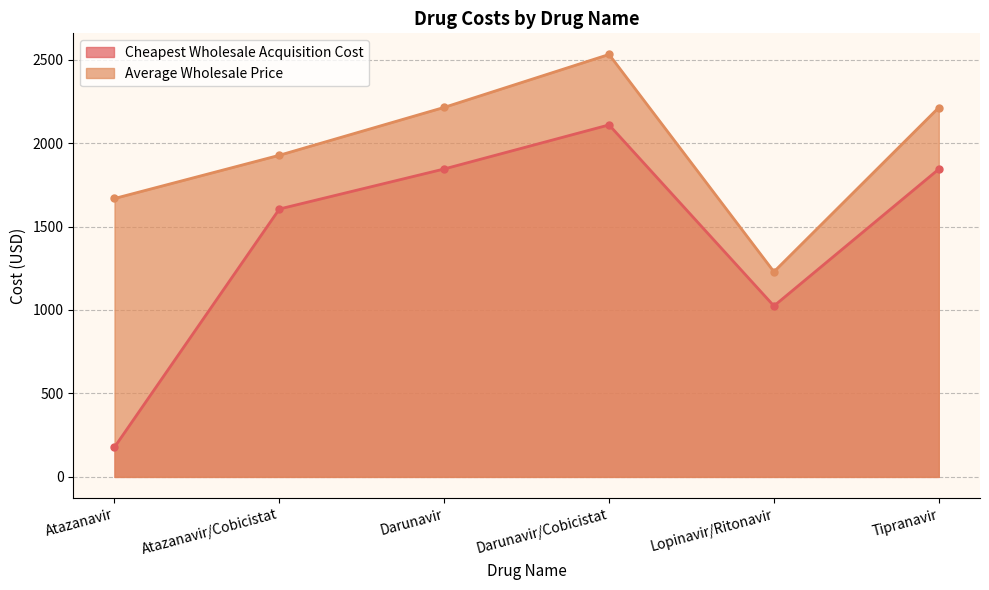

In Cheapest Wholesale Acquisition Cost, how many points are lower than both neighbors (excluding endpoints)?

1